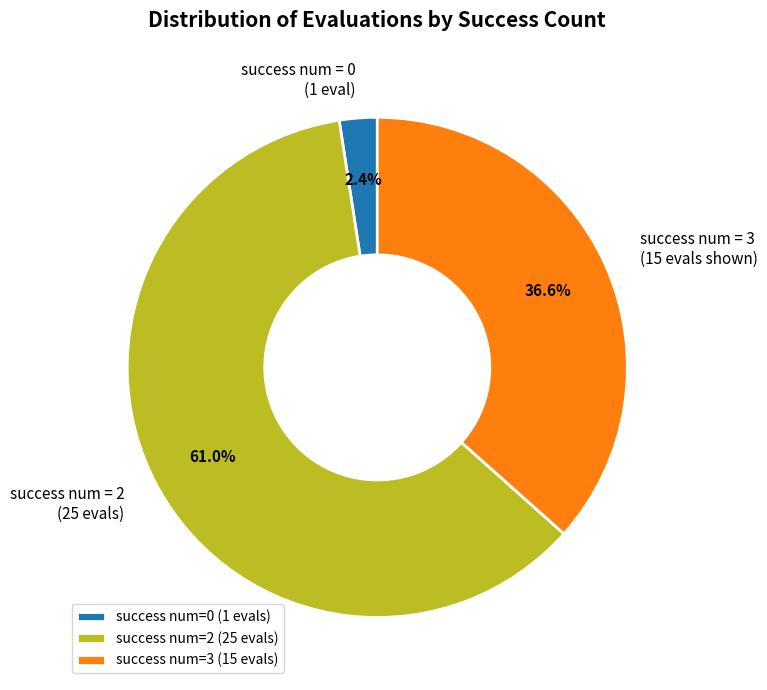

What is the total percentage of success num = 2 (25 evals) and success num = 0 (1 eval)?

63.4%